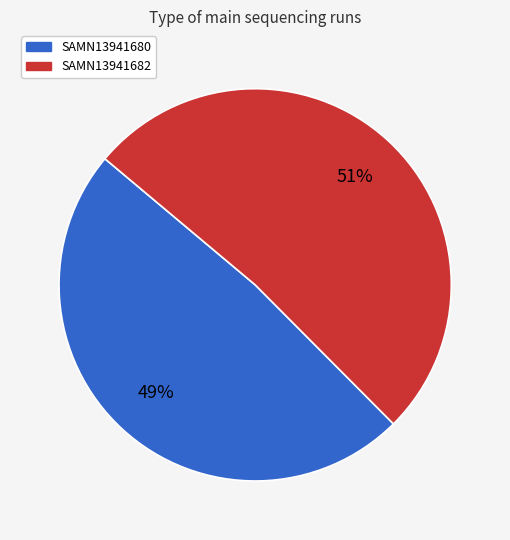

Rank the categories by value from lowest to highest.

SAMN13941680, SAMN13941682